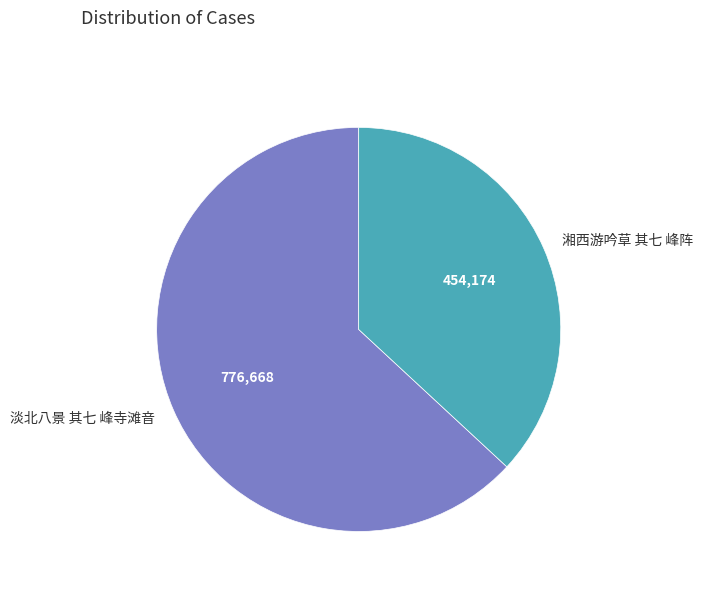

Is 淡北八景 其七 峰寺滩音 the majority of the pie?

Yes